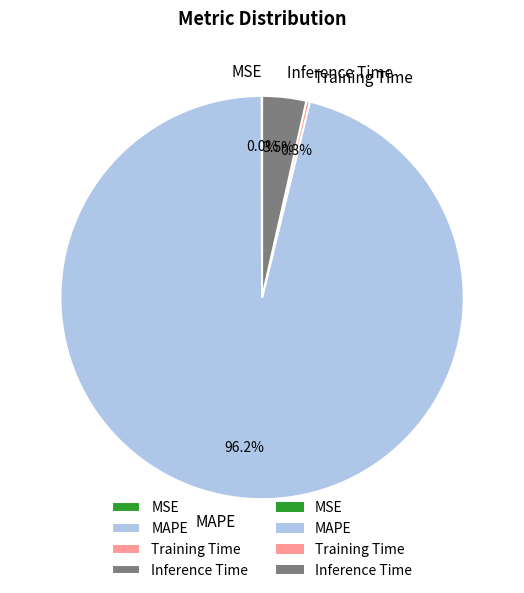

Is the sum of Training Time and MAPE greater than half?

Yes